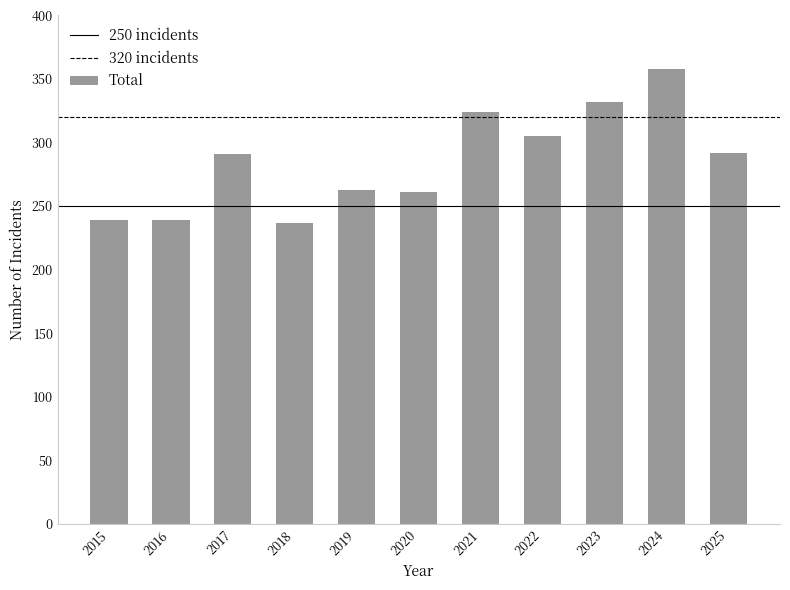

What is the minimum value shown in the chart?

237